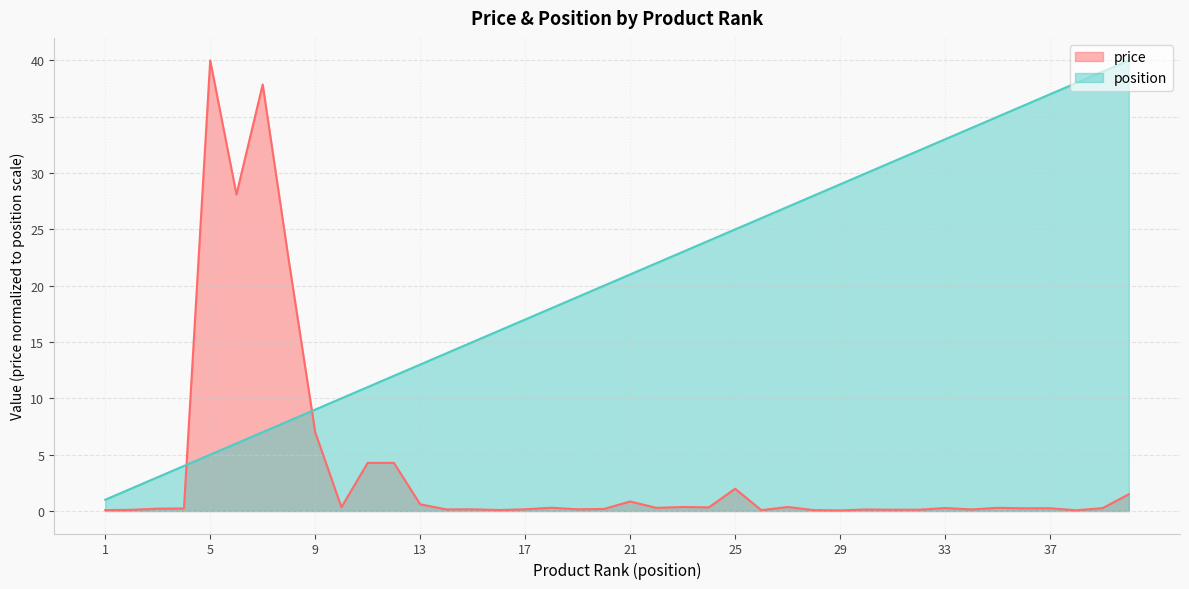

Reading left to right, list all the values displayed in this chart.

price: 1=0.1	2=0.1	3=0.2	4=0.2	5=40.0	6=28.1	7=37.9	8=22.1	9=7.0	10=0.3	11=4.3	12=4.3	13=0.6	14=0.1	15=0.1	16=0.1	17=0.1	18=0.3	19=0.1	20=0.2	21=0.8	22=0.3	23=0.4	24=0.3	25=2.0	26=0.1	27=0.4	28=0.1	29=0.1	30=0.1	31=0.1	32=0.1	33=0.3	34=0.1	35=0.3	36=0.2	37=0.2	38=0.1	39=0.3	40=1.5
position: 1=1.0	2=2.0	3=3.0	4=4.0	5=5.0	6=6.0	7=7.0	8=8.0	9=9.0	10=10.0	11=11.0	12=12.0	13=13.0	14=14.0	15=15.0	16=16.0	17=17.0	18=18.0	19=19.0	20=20.0	21=21.0	22=22.0	23=23.0	24=24.0	25=25.0	26=26.0	27=27.0	28=28.0	29=29.0	30=30.0	31=31.0	32=32.0	33=33.0	34=34.0	35=35.0	36=36.0	37=37.0	38=38.0	39=39.0	40=40.0